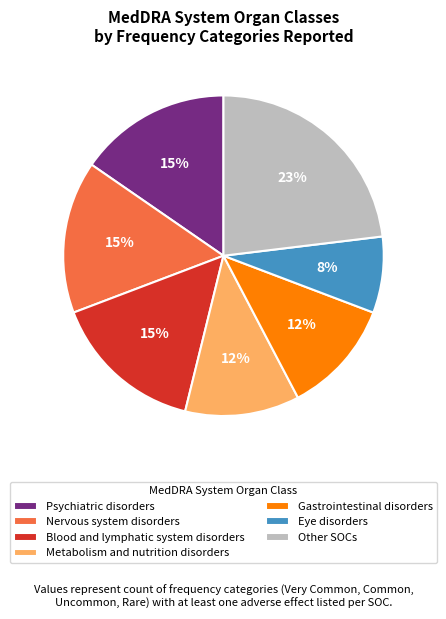

To the nearest percent, what is the difference between the largest and smallest slice percentages?

15%